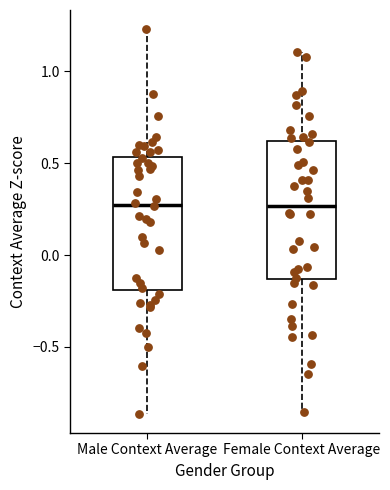

Reading left to right, read every box against the y-axis: the position of its median line, the range the box covers, and the ends of its whiskers. The values are not printed on the chart, so give them approximately, as read against the axis.

Male Context Average: median 0.25, box -0.20 to 0.55, whiskers -0.85 to 1.25
Female Context Average: median 0.25, box -0.15 to 0.60, whiskers -0.85 to 1.10